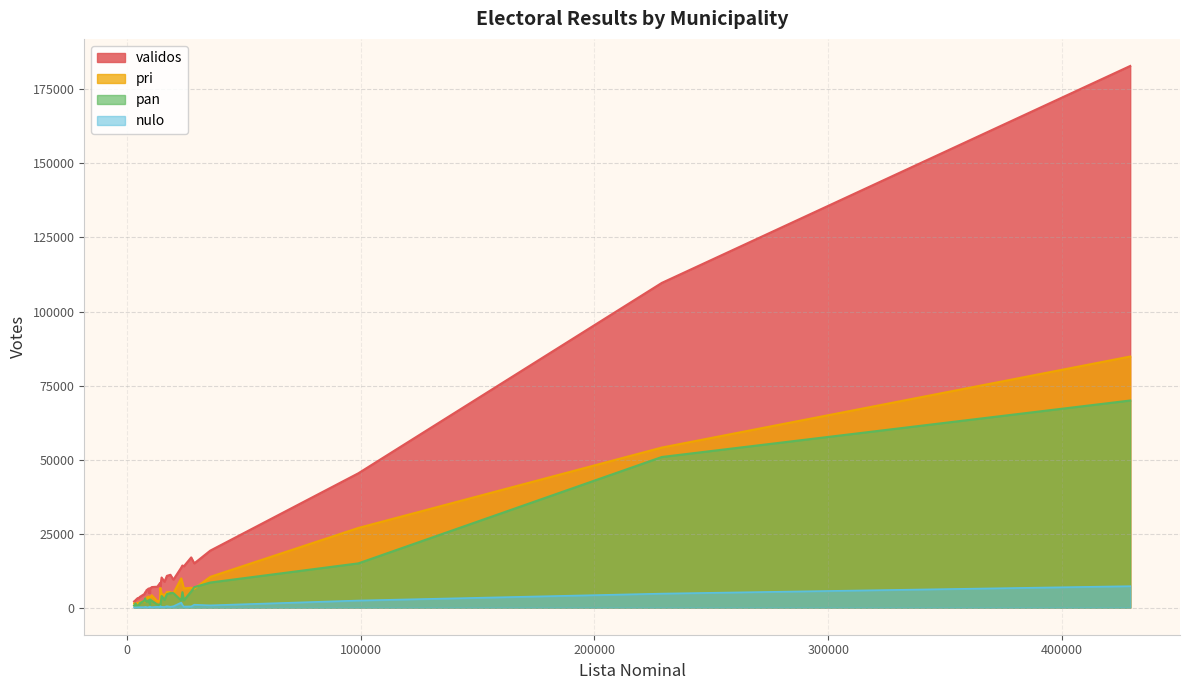

How many data points does each series have?

33